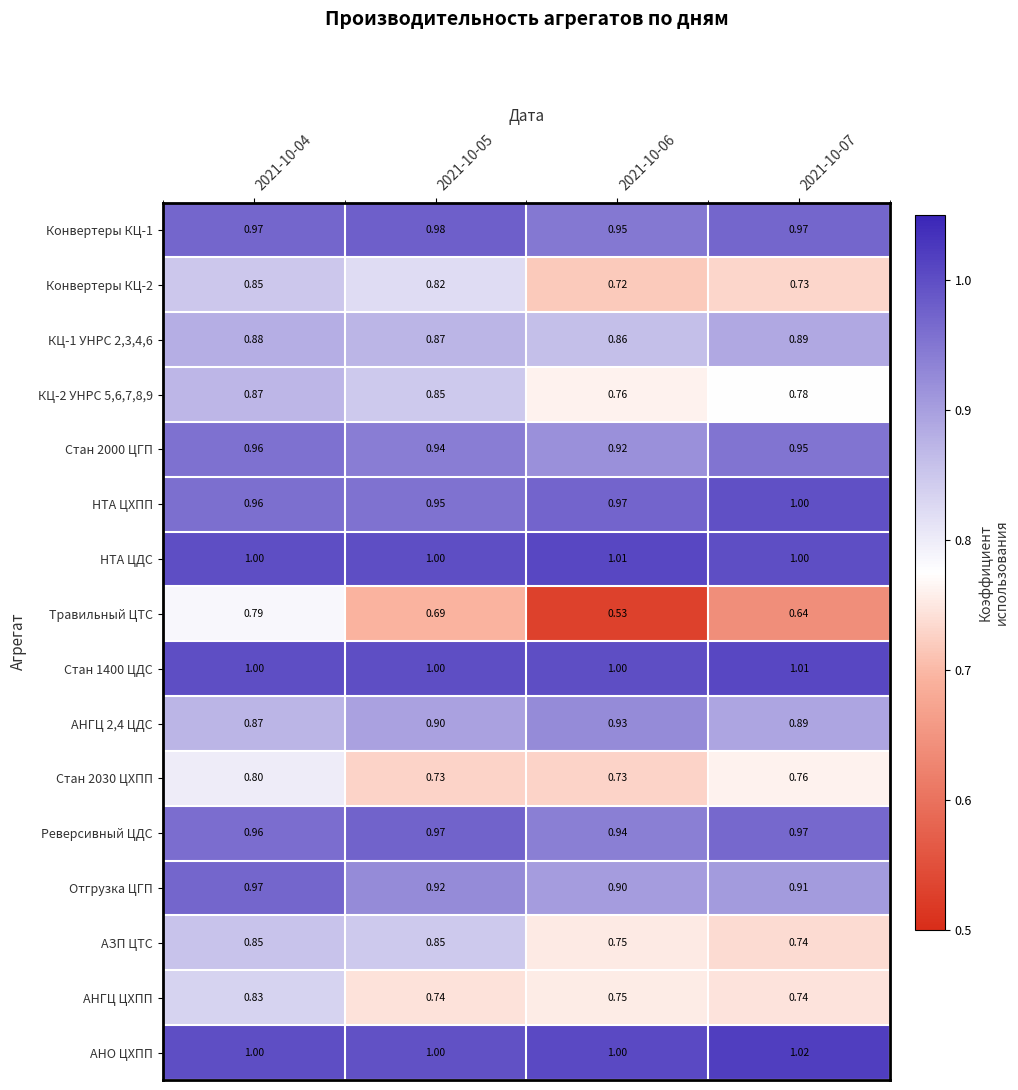

Which series has the largest total across all categories?

АНО ЦХПП